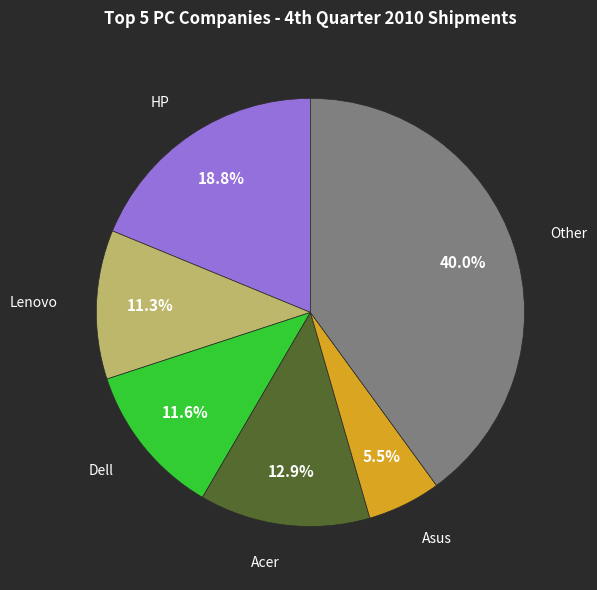

Does any single category account for the majority?

No